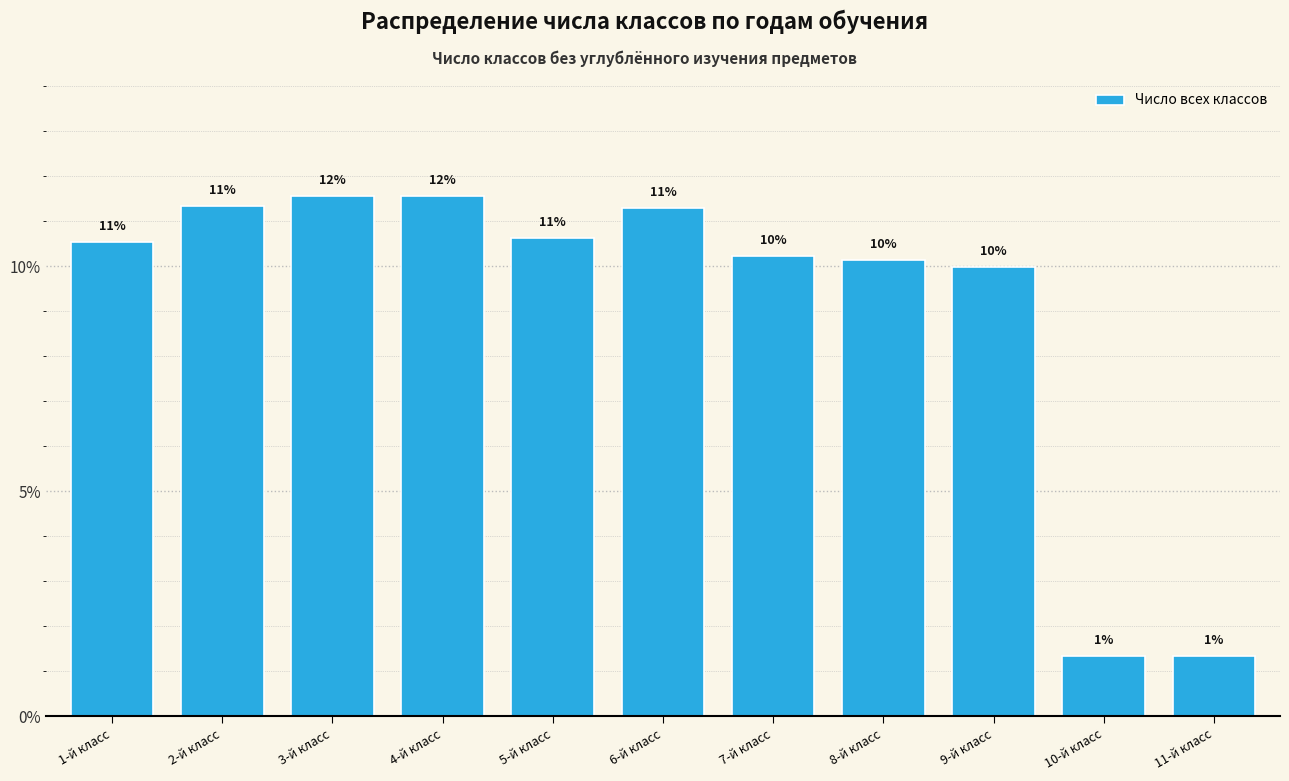

Are the bars horizontal?

No